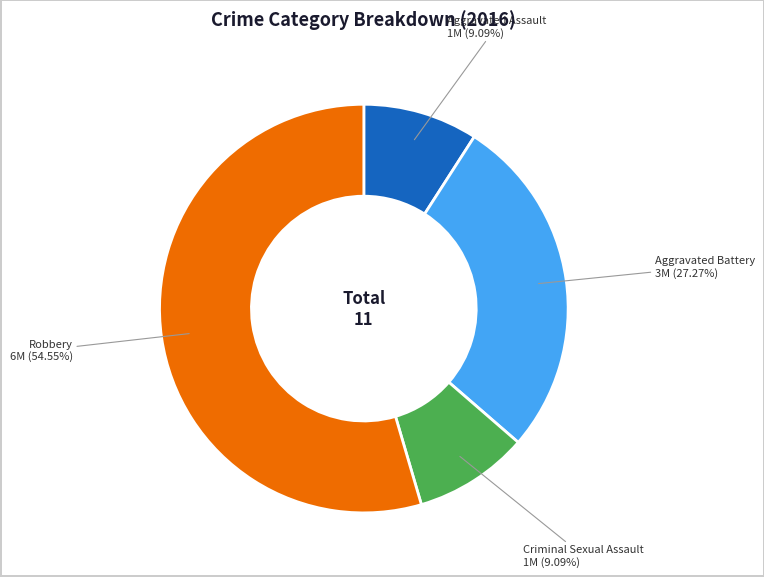

To the nearest percent, what portion does Criminal Sexual Assault represent?

9%